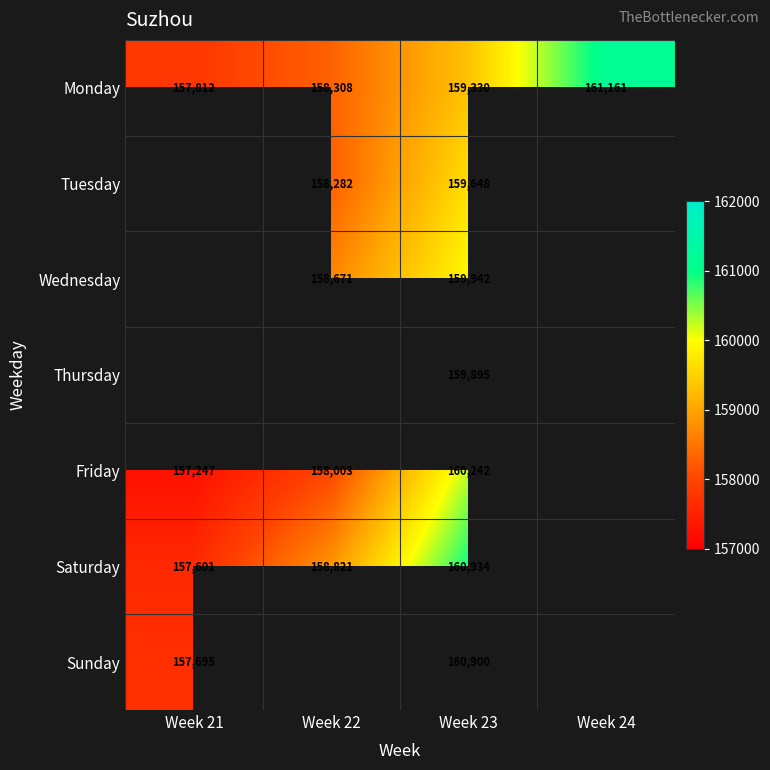

Rank the series at Week 23 from lowest to highest value.

Monday, Tuesday, Thursday, Wednesday, Friday, Sunday, Saturday